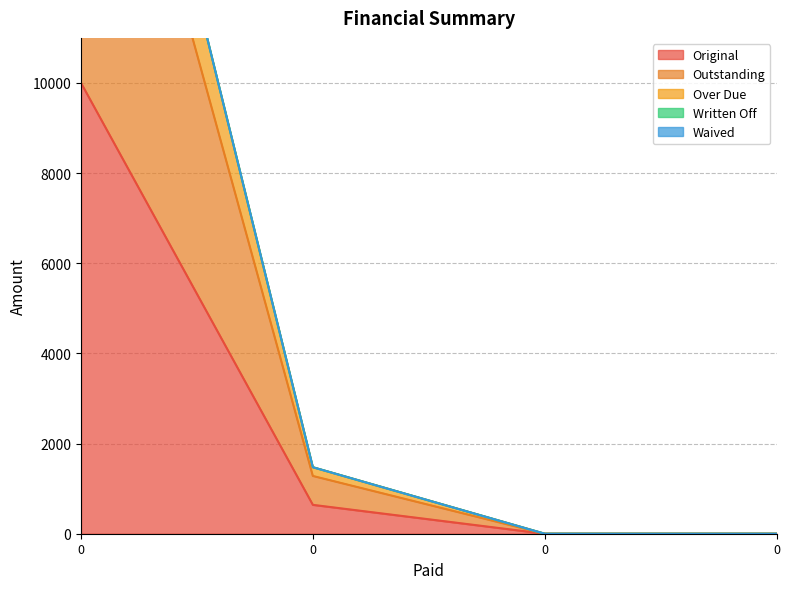

True or false: Over Due and Original intersect in this chart.

False